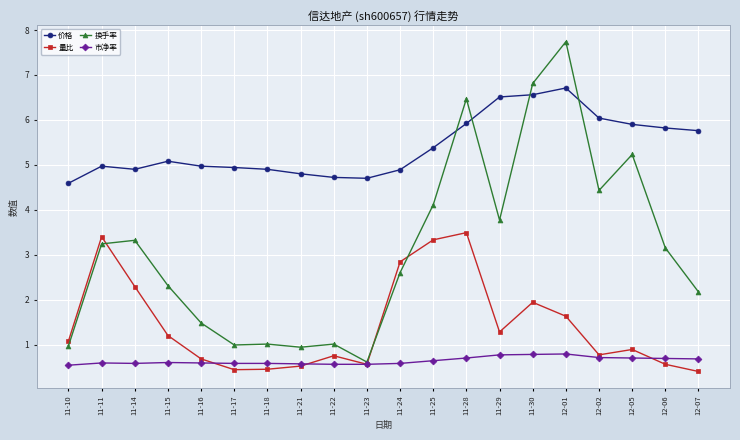

Is it true that 市净率 equals 0.6 at 11-24?

True